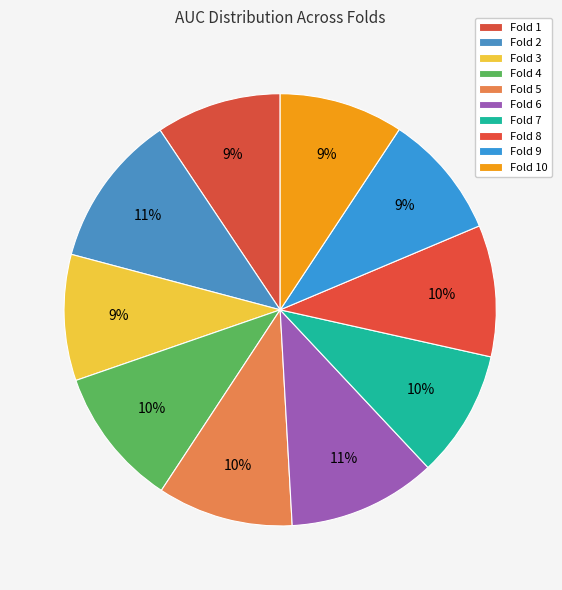

What is the largest slice in the pie chart?

Fold 2